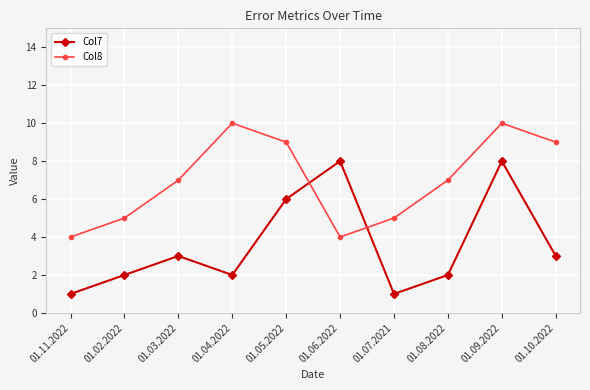

Between 01.03.2022 and 01.08.2022, which series saw the biggest shift?

Col7